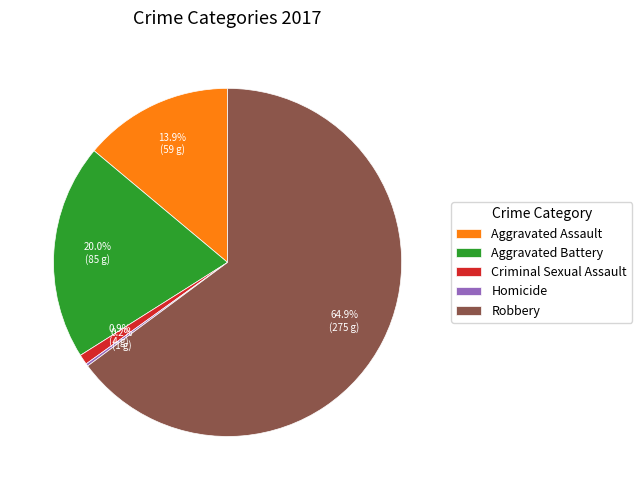

True or false: Criminal Sexual Assault accounts for 6% of the total.

False